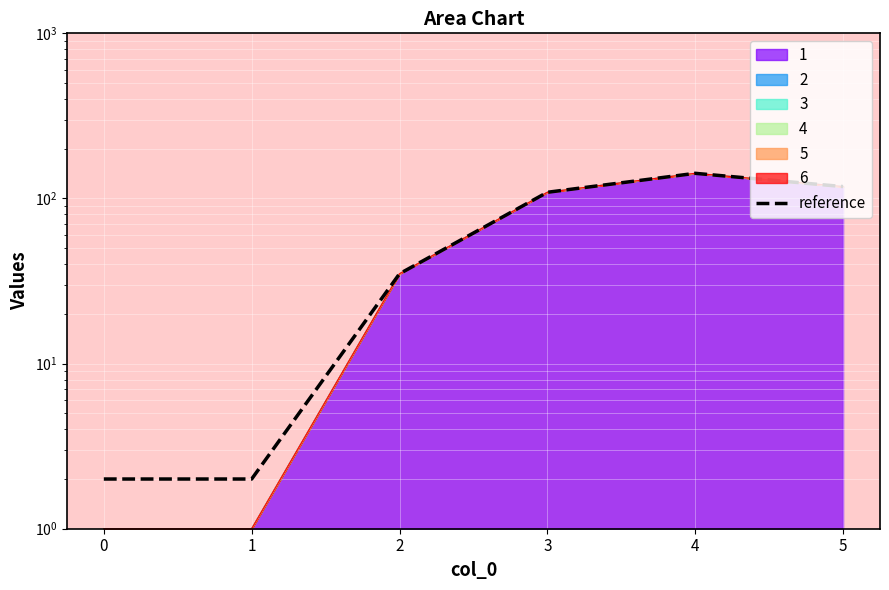

What is the value of the 4th point from the left?

109